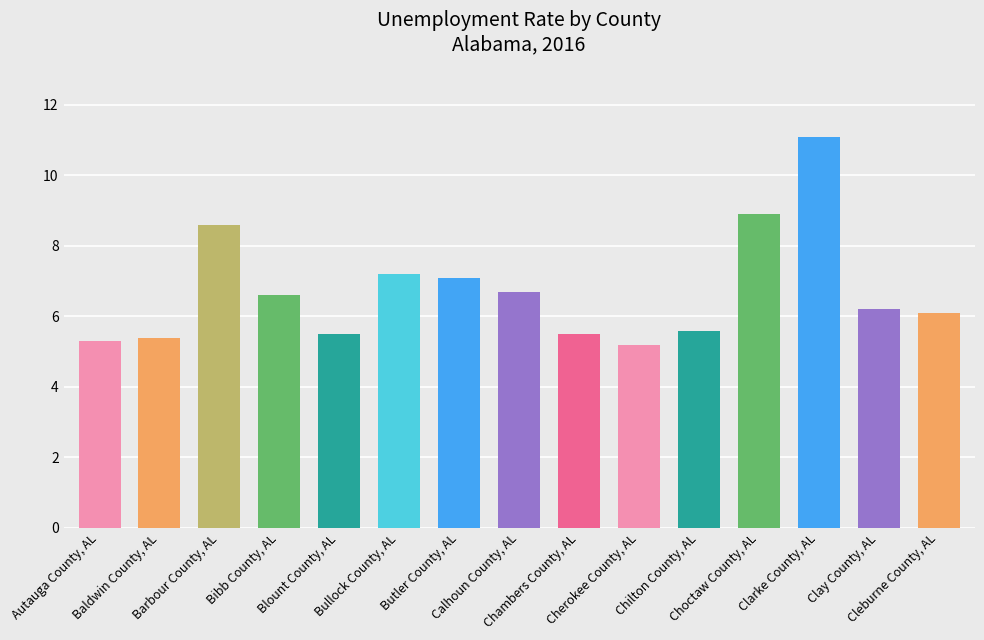

Reading left to right, transcribe all the data shown in this chart.

5.3	5.4	8.6	6.6	5.5	7.2	7.1	6.7	5.5	5.2	5.6	8.9	11.1	6.2	6.1